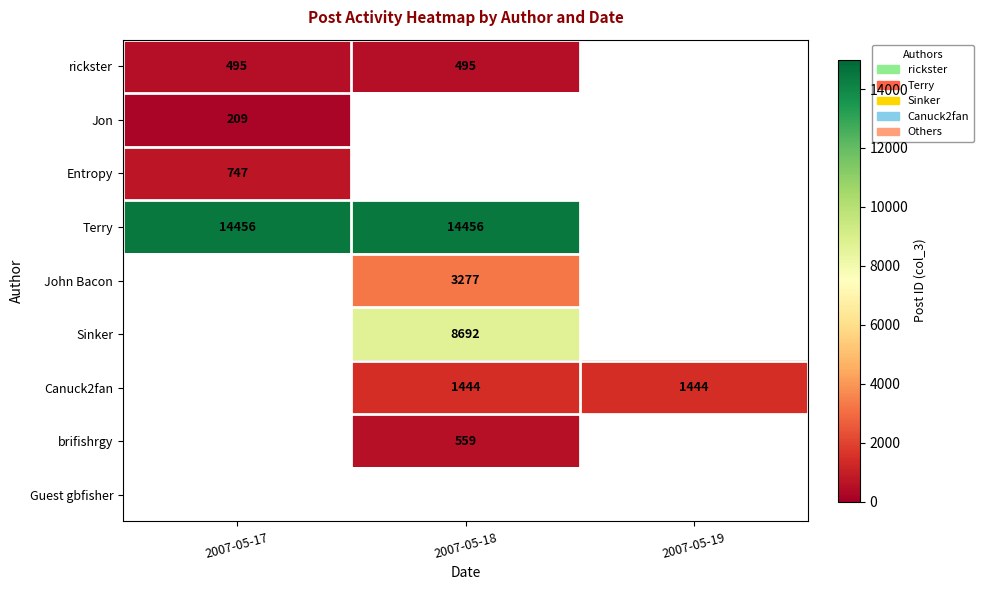

Which label corresponds to the smallest value in the chart?

2007-05-17